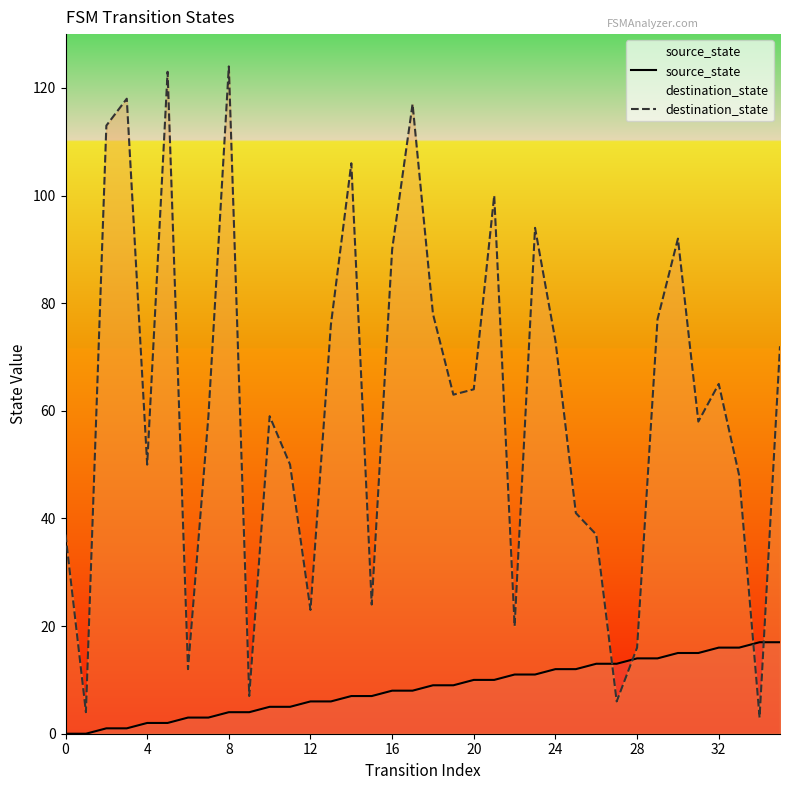

Which series has the largest total across all categories?

destination_state